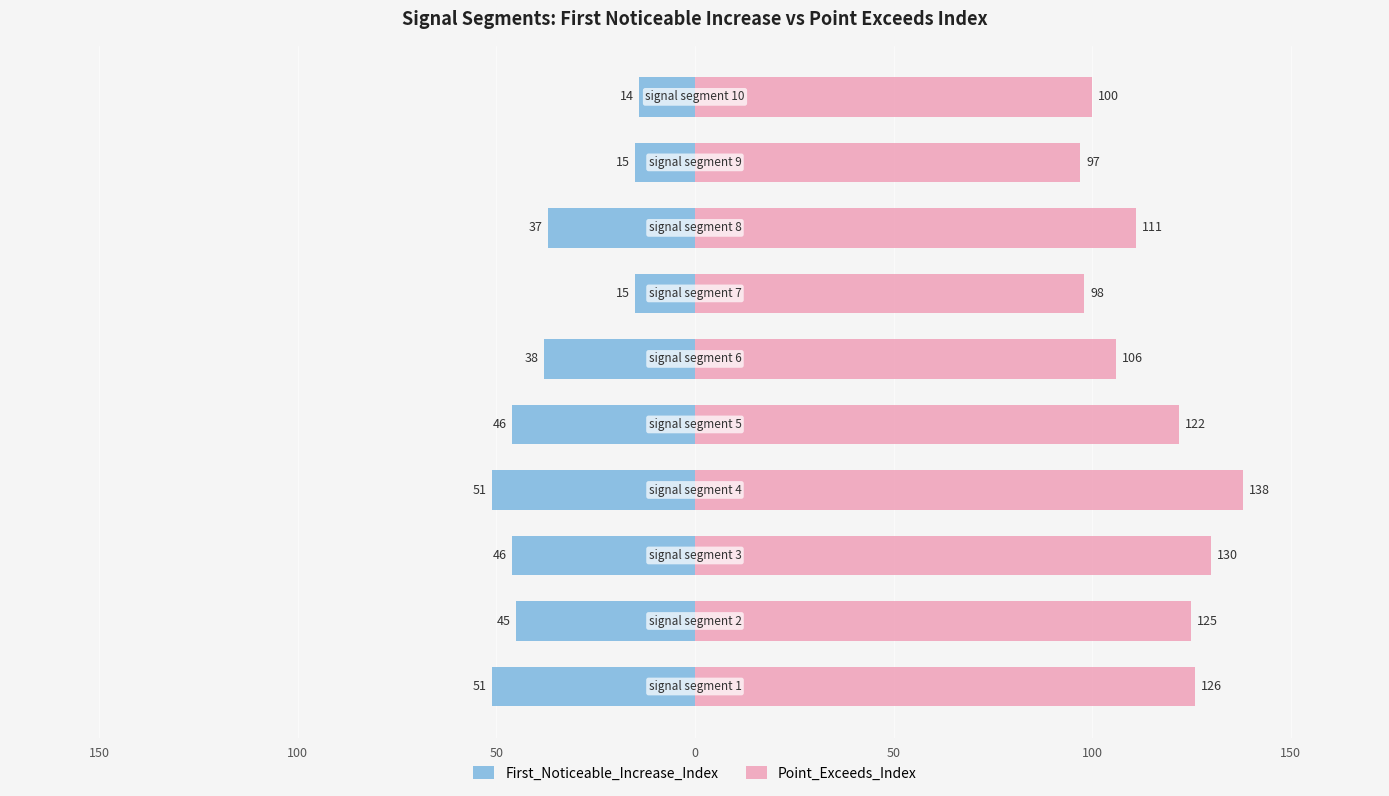

At 50, list the series in order from smallest to largest.

First_Noticeable_Increase_Index, Point_Exceeds_Index